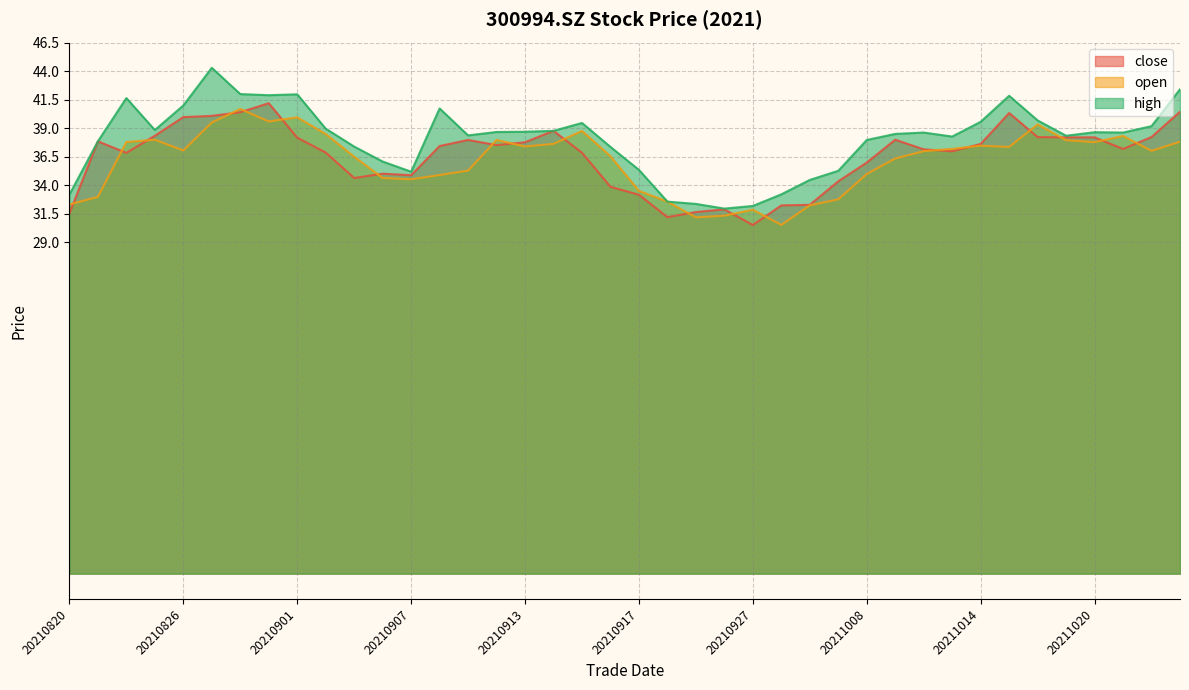

What is the sum of the close values at 20210820 and 20210824?

68.4